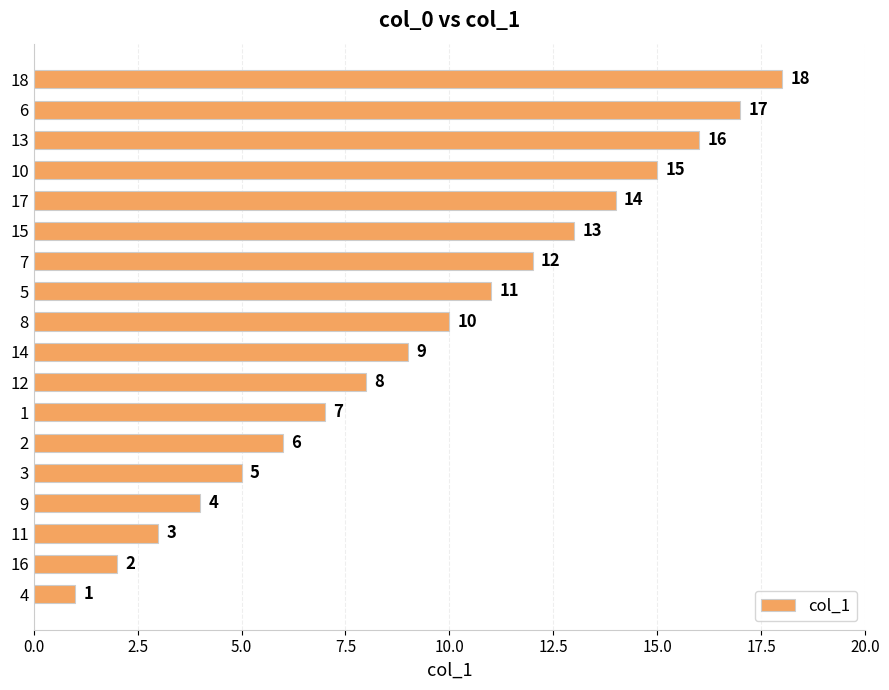

List the labels in order of value, smallest first.

4, 16, 11, 9, 3, 2, 1, 12, 14, 8, 5, 7, 15, 17, 10, 13, 6, 18